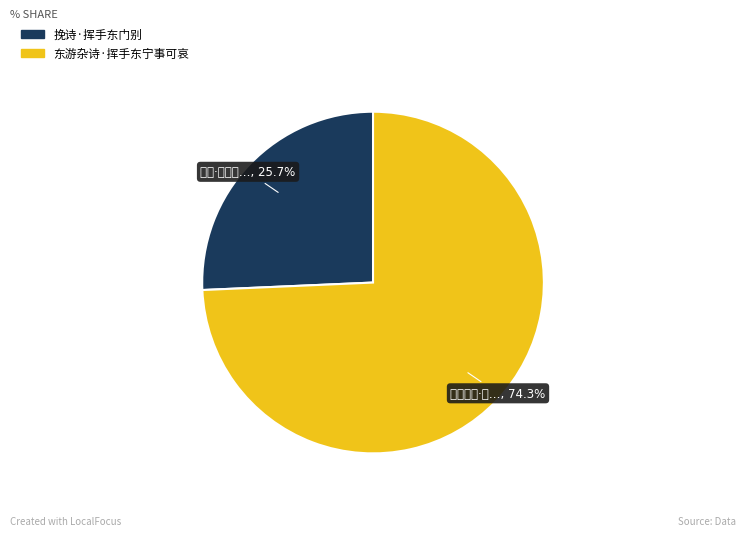

How much of the chart is everything except 东游杂诗·挥手东宁事可哀?

25.7%